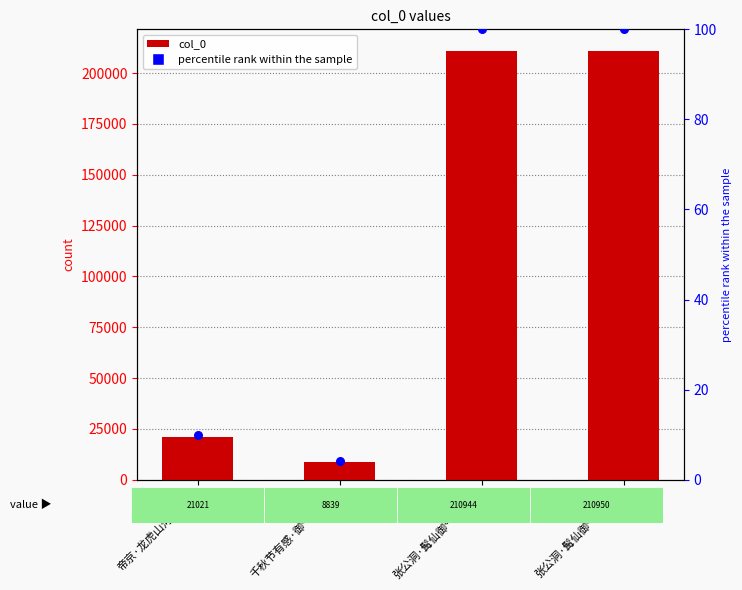

Which series reaches the minimum Y coordinate?

percentile rank within the sample